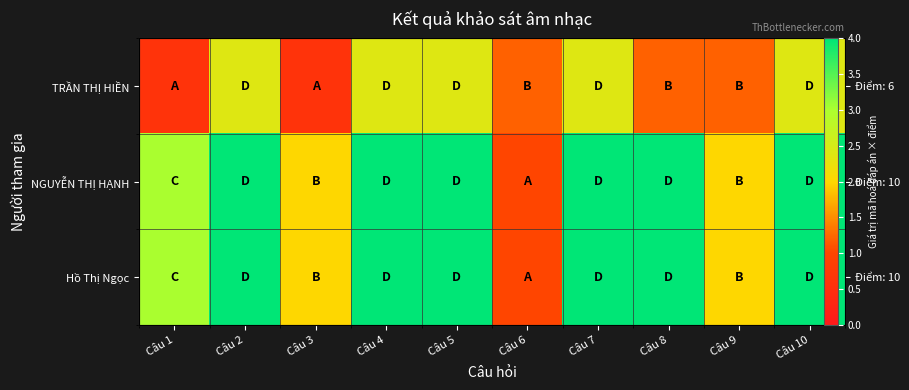

At which category does the chart reach its minimum across all series?

Câu 1